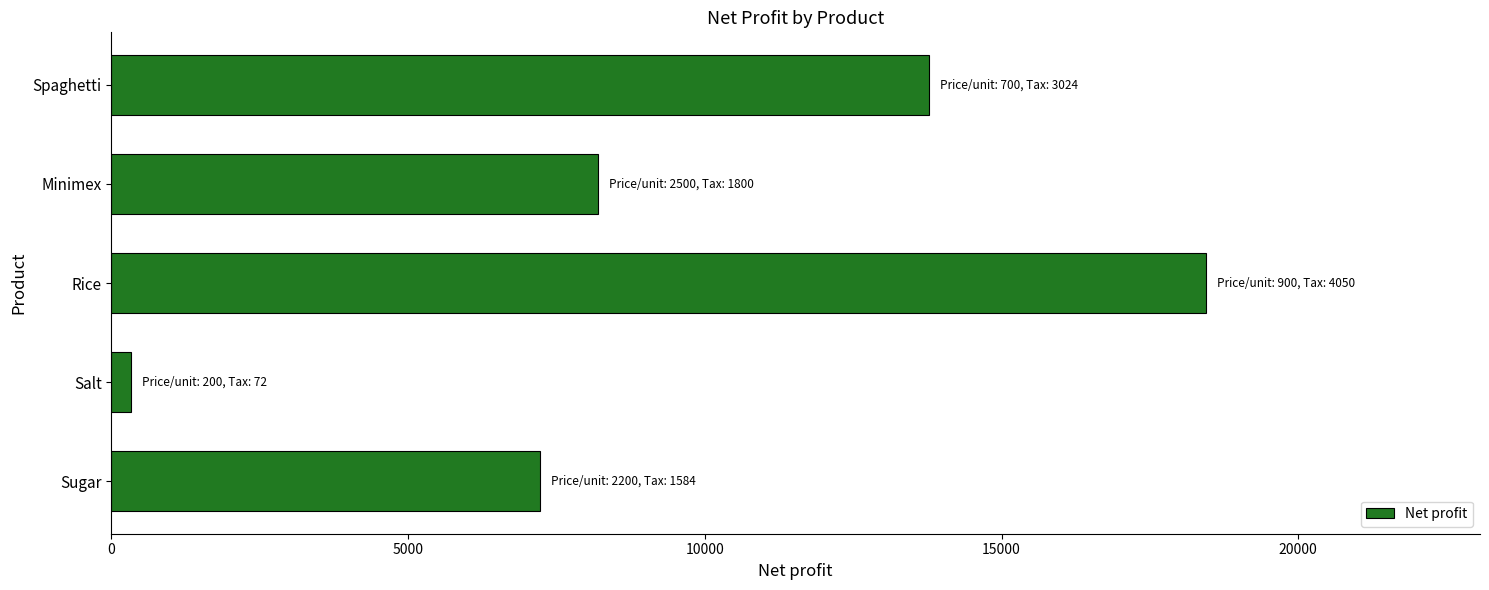

Which label corresponds to the largest value in the chart?

Rice